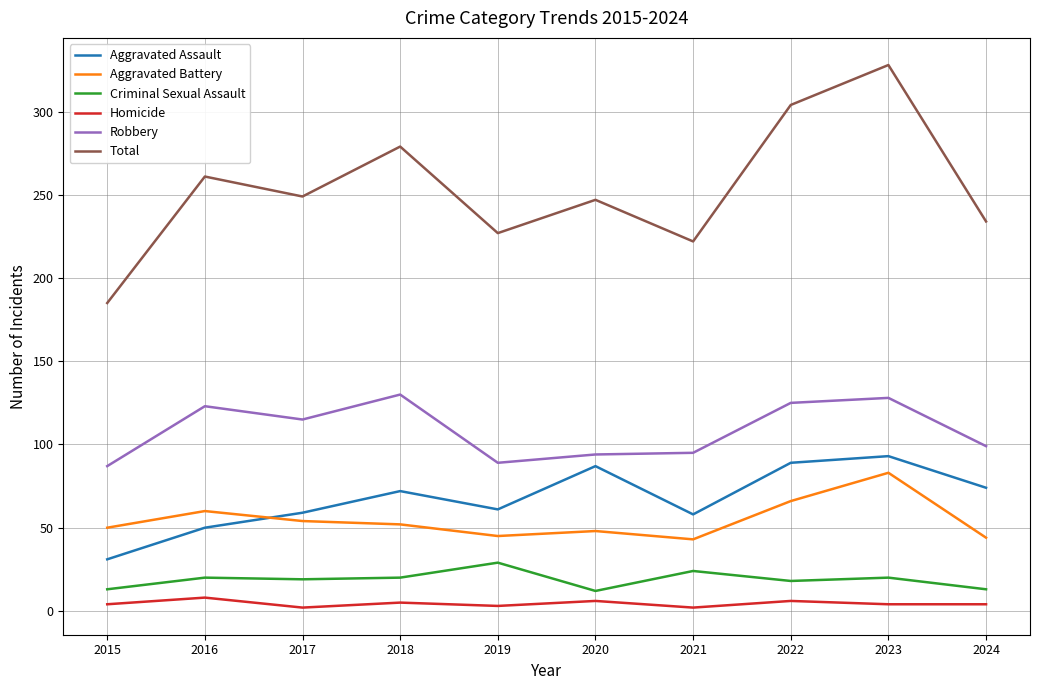

Is it true that Homicide equals 4 at 2024?

True